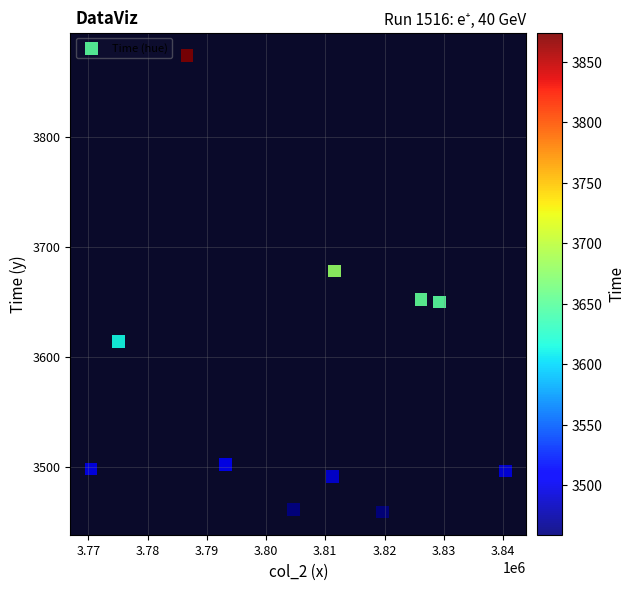

What is the range of Y values (max minus min)?

415